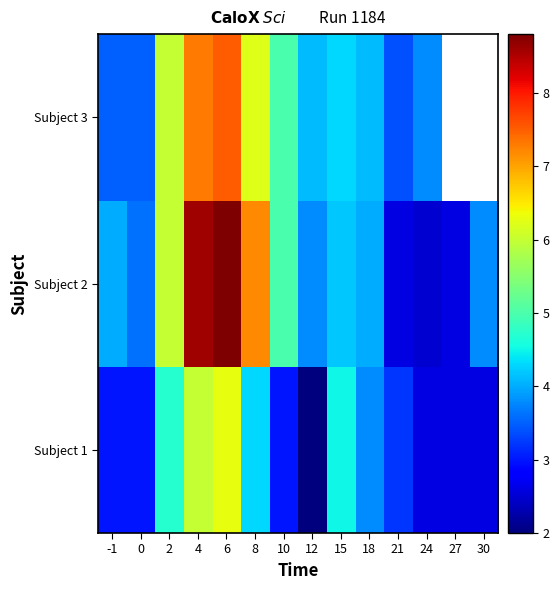

Which has a higher value, 6 or 8?

6